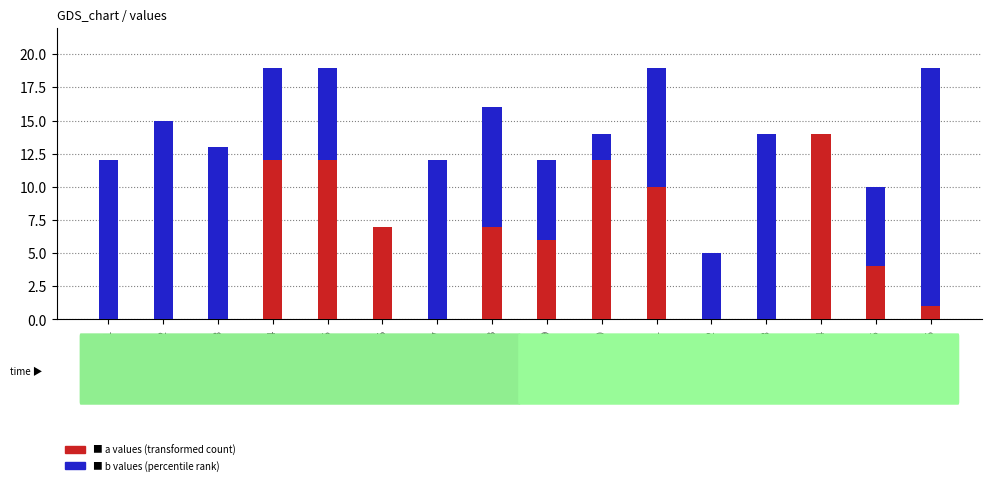

What is the difference between the second highest and second lowest values in the b values series?

15